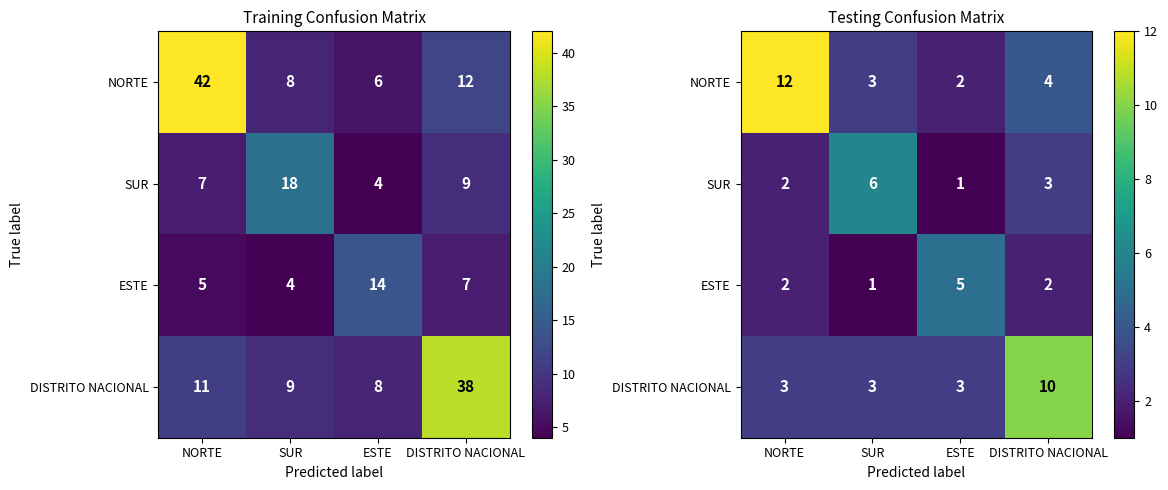

Which category has the lowest value across all series?

ESTE